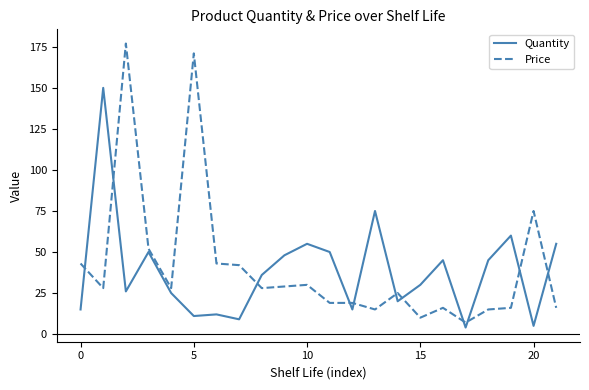

What is the maximum value shown in the chart?

177